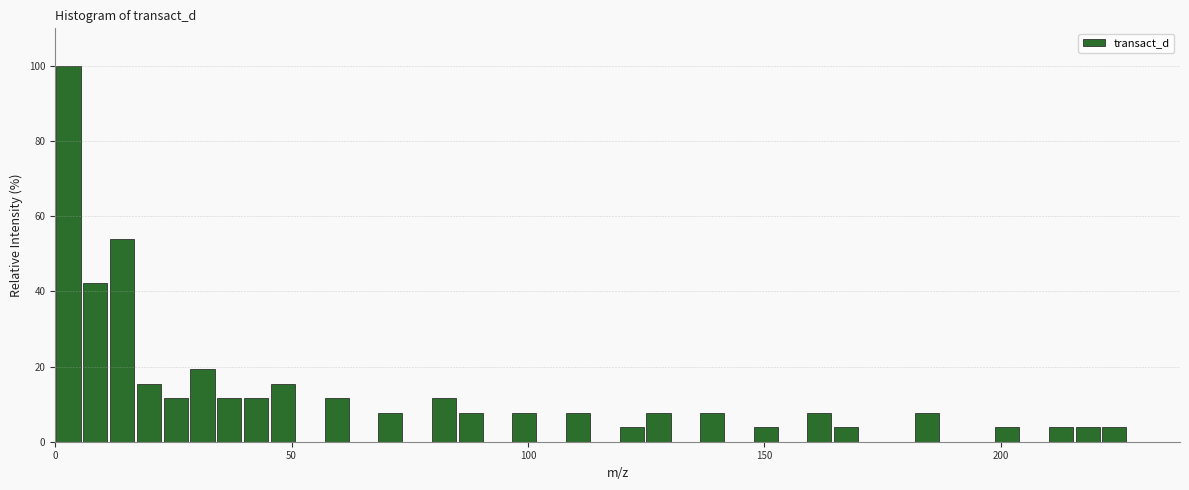

Around what value on the x-axis is the tallest bar? Give the approximate position of its centre, as read against the axis.

5